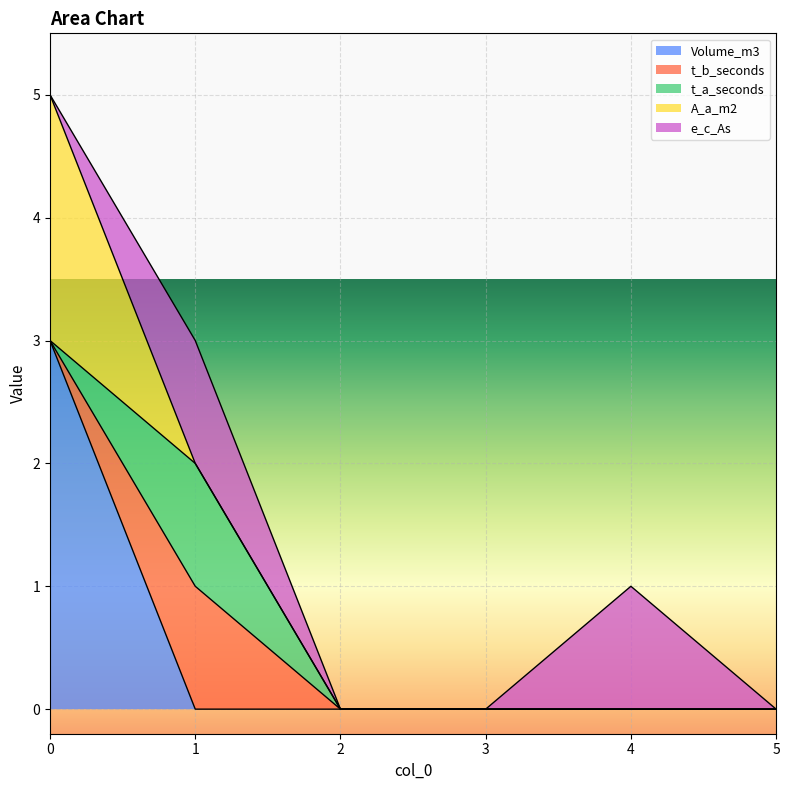

What is the difference between the second highest and minimum values in the e_c_As series?

1